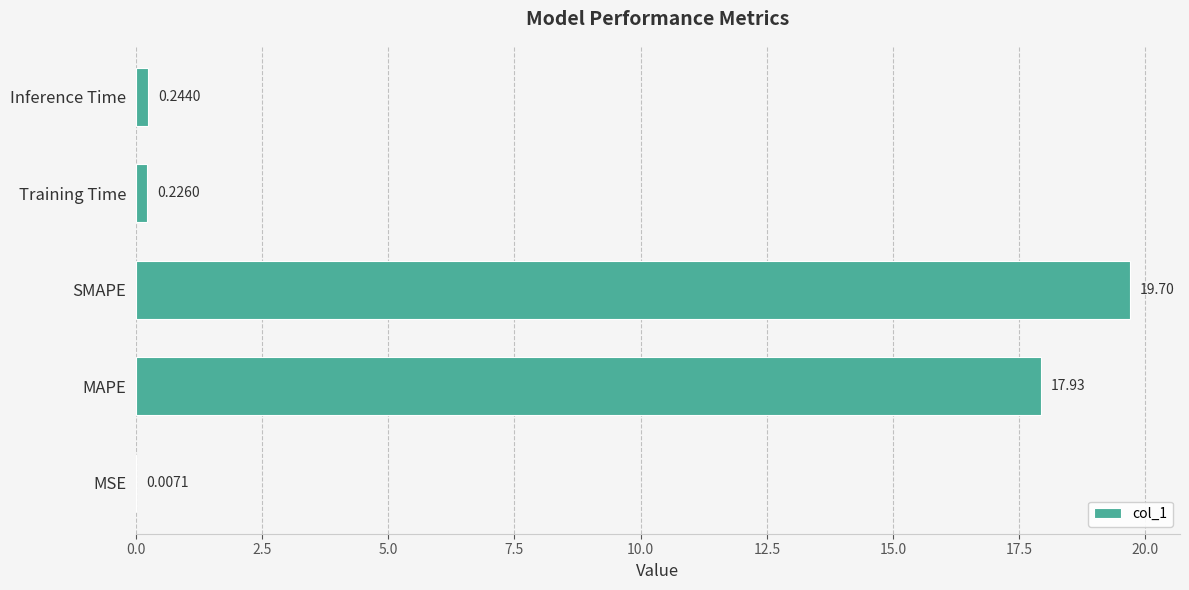

Which category has the highest value across all series?

SMAPE